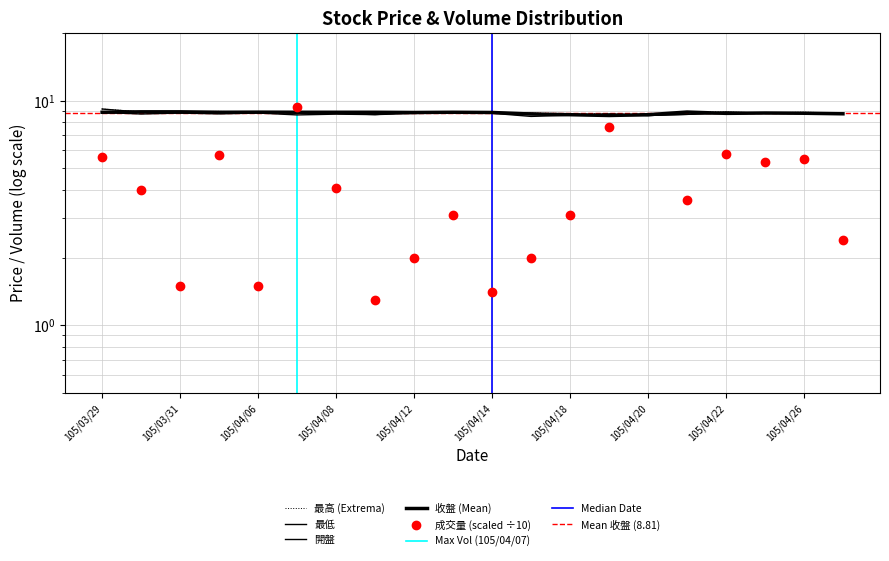

At which category is the sum across all series the highest?

105/04/07